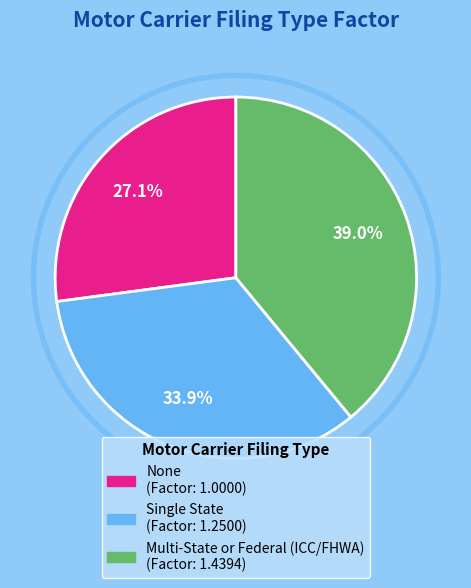

Combined, what portion of the pie is None and Single State?

61.0%